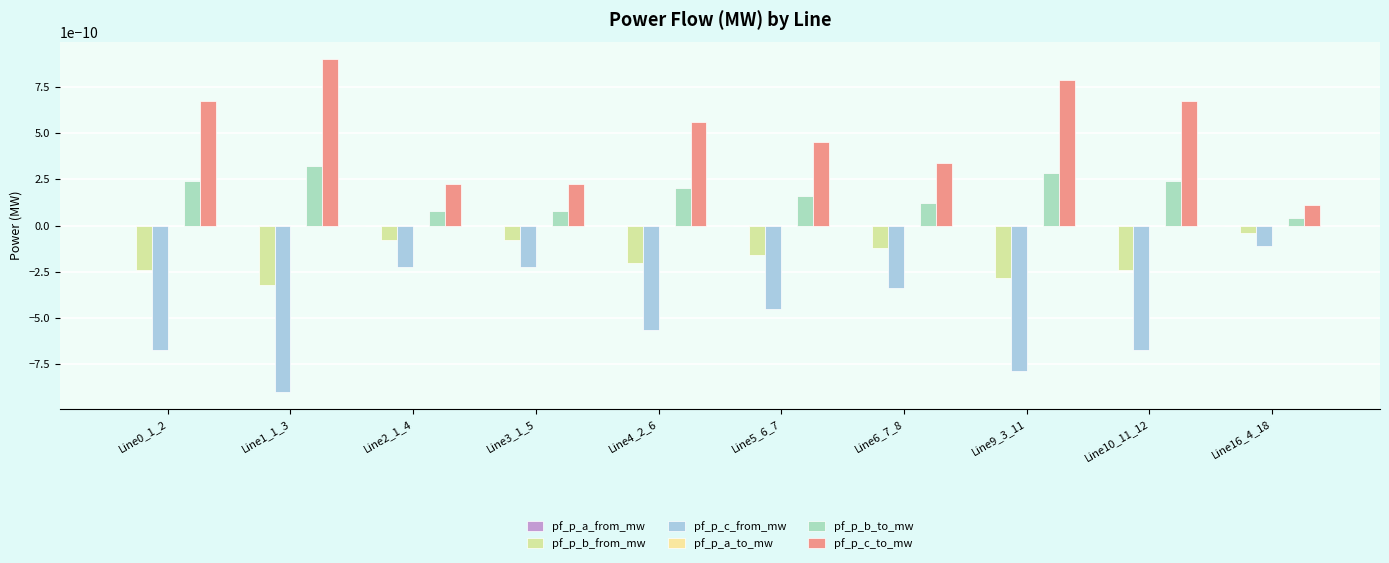

How many series are shown in this chart?

6